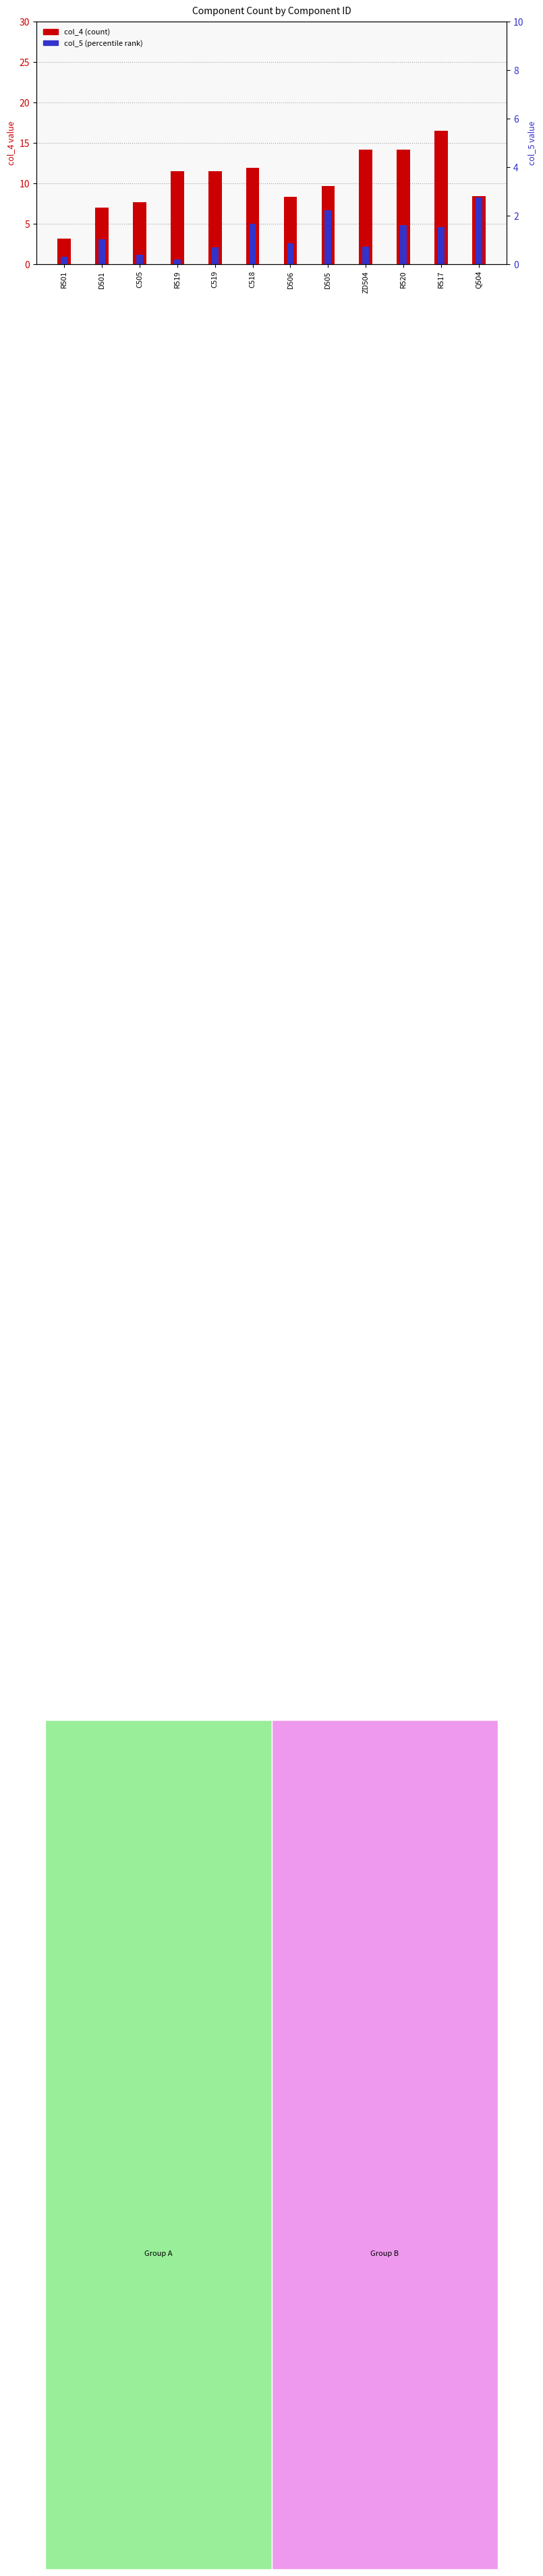

What is the difference between the maximum and minimum values in the col_4 (count) series?

13.3